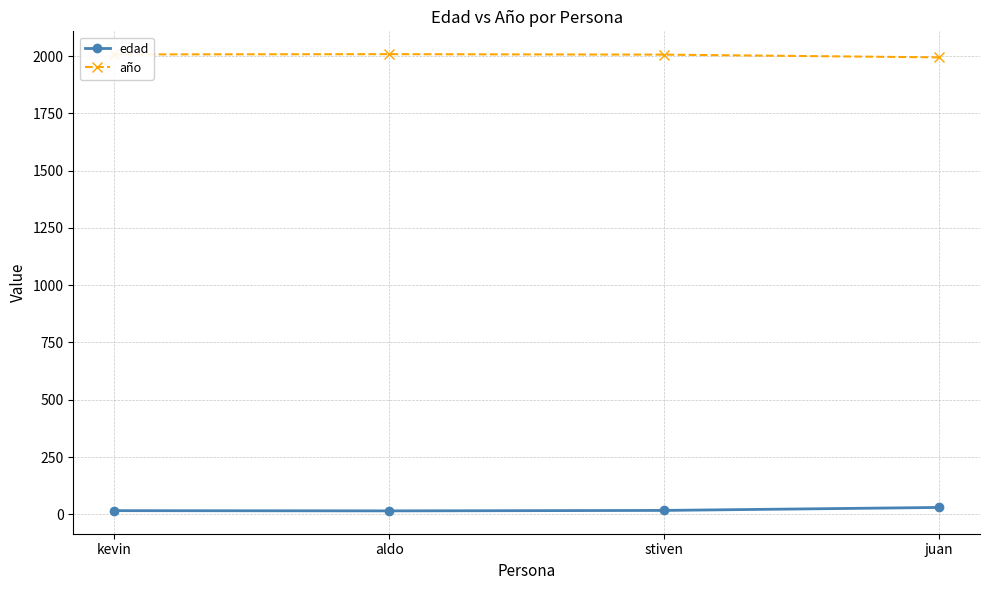

What is the highest value of the año series?

2008